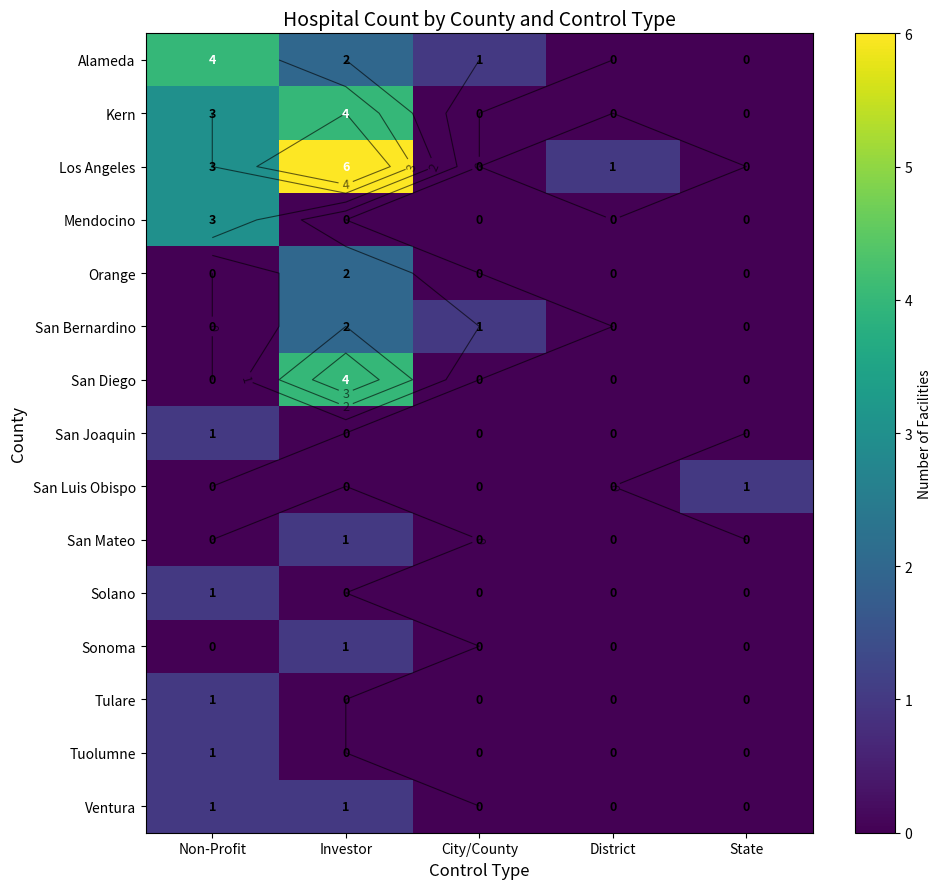

What is the sum of all Tuolumne values?

1